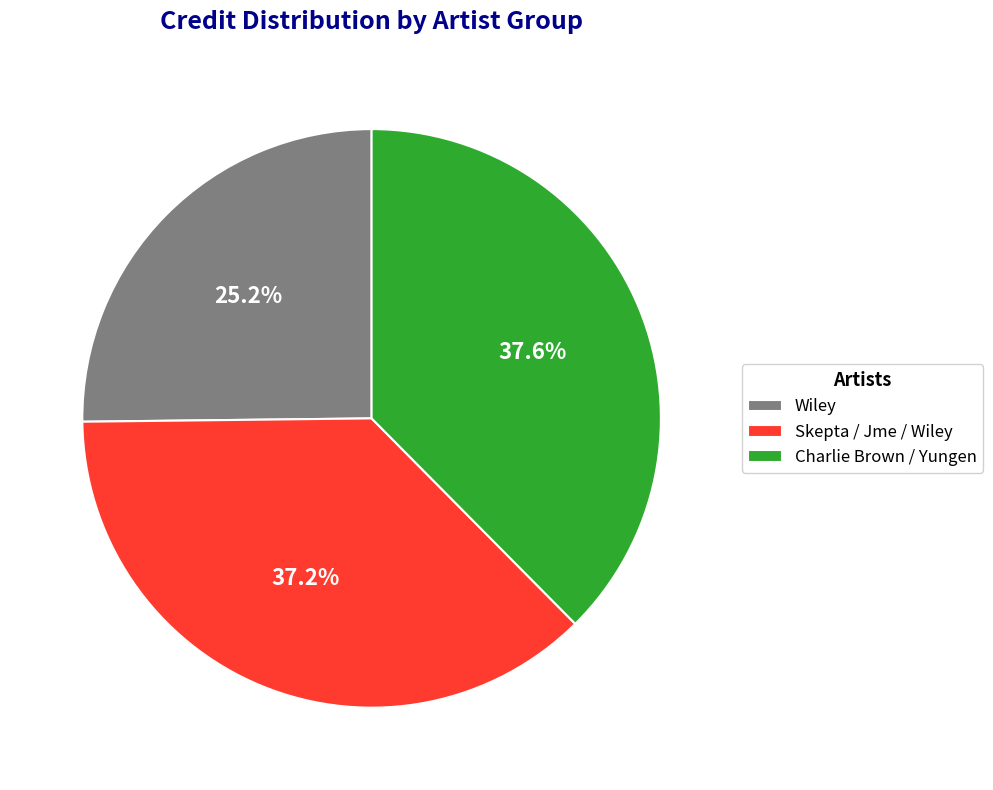

Combined, do Charlie Brown / Yungen and Wiley account for over 50%?

Yes